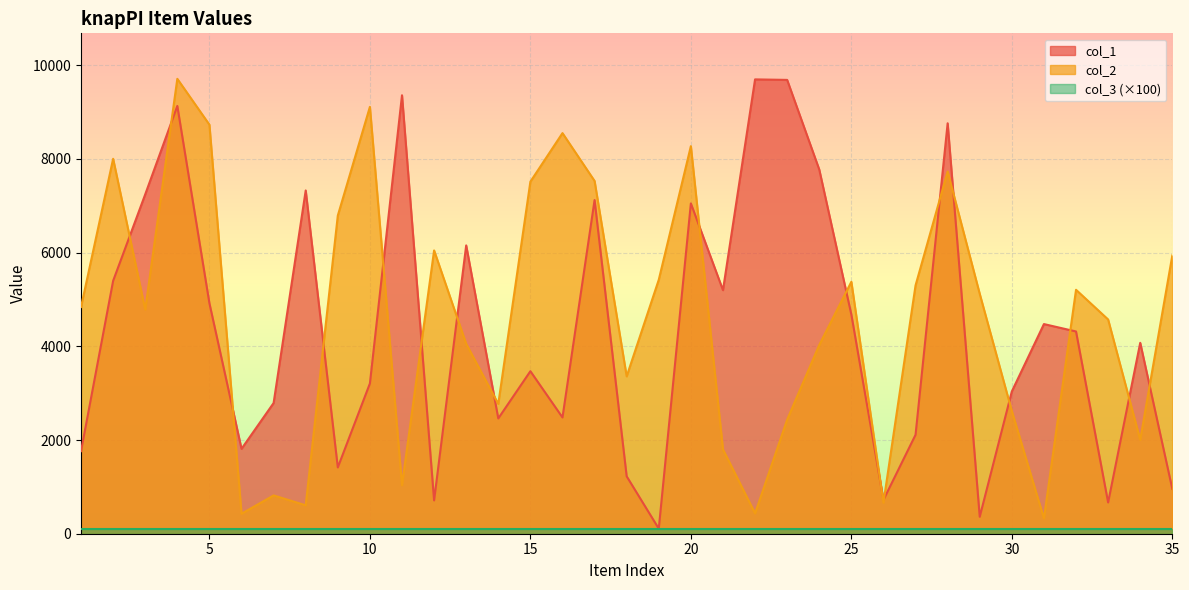

What is the difference between the maximum and second lowest values in the col_2 series?

9283